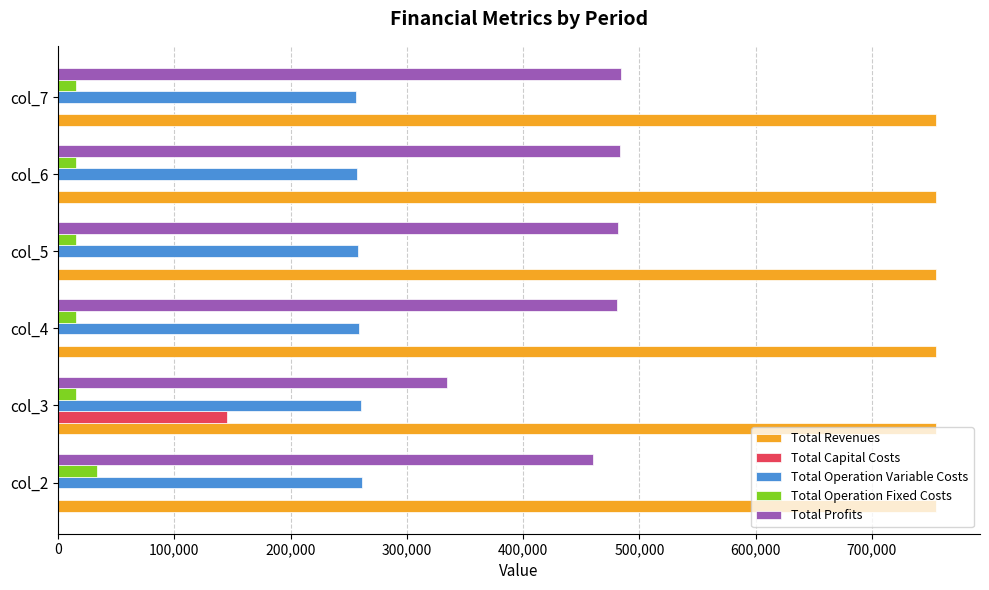

Which series has the largest total across all categories?

Total Revenues